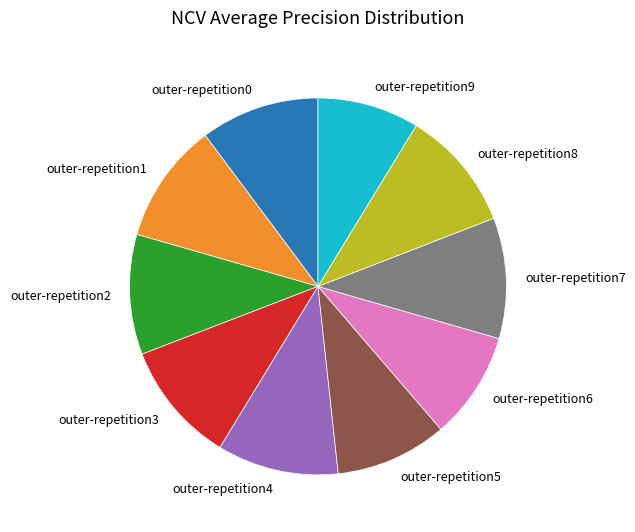

Is it true that outer-repetition9 is 1% of the pie?

False